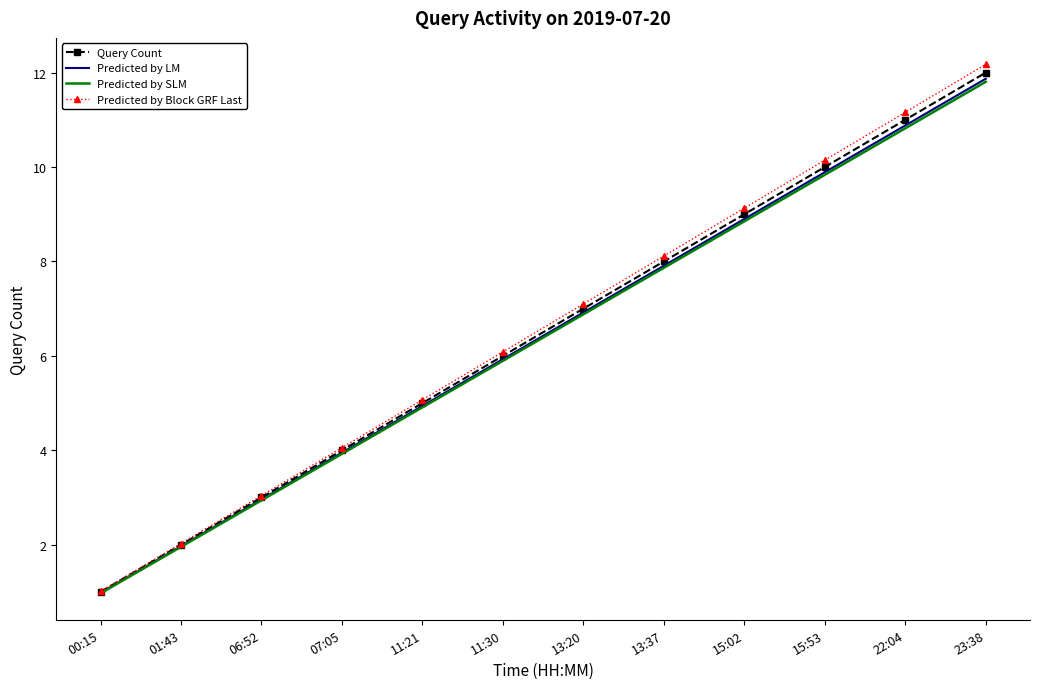

Which category has the lowest value in the Predicted by SLM series?

00:15